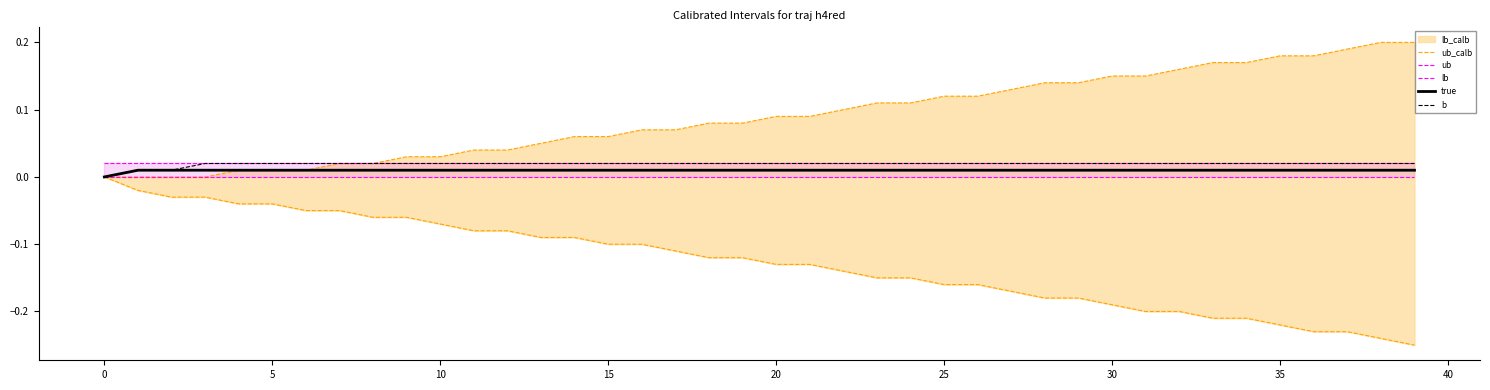

Between 26 and 30, which is larger?

30